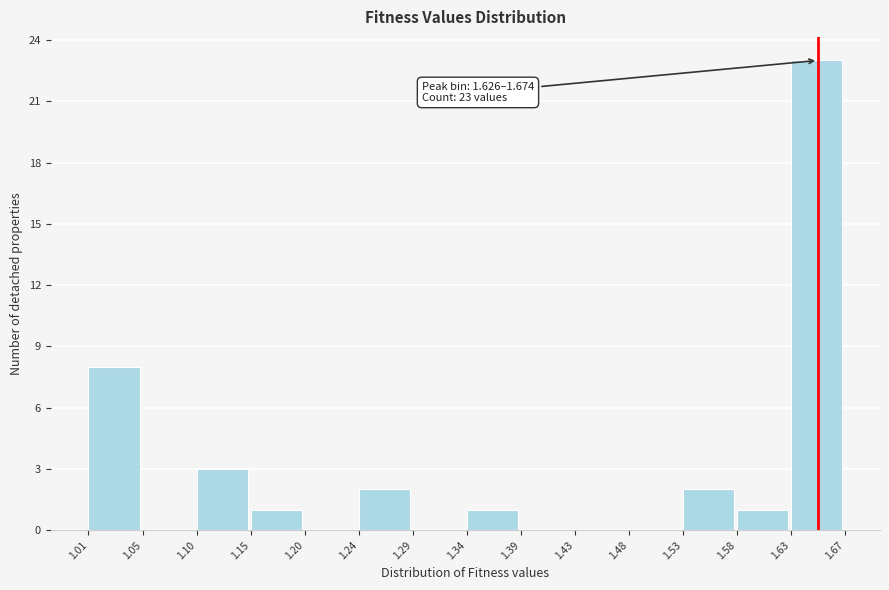

Which range on the x-axis has the tallest bar?

1.63 to 1.67